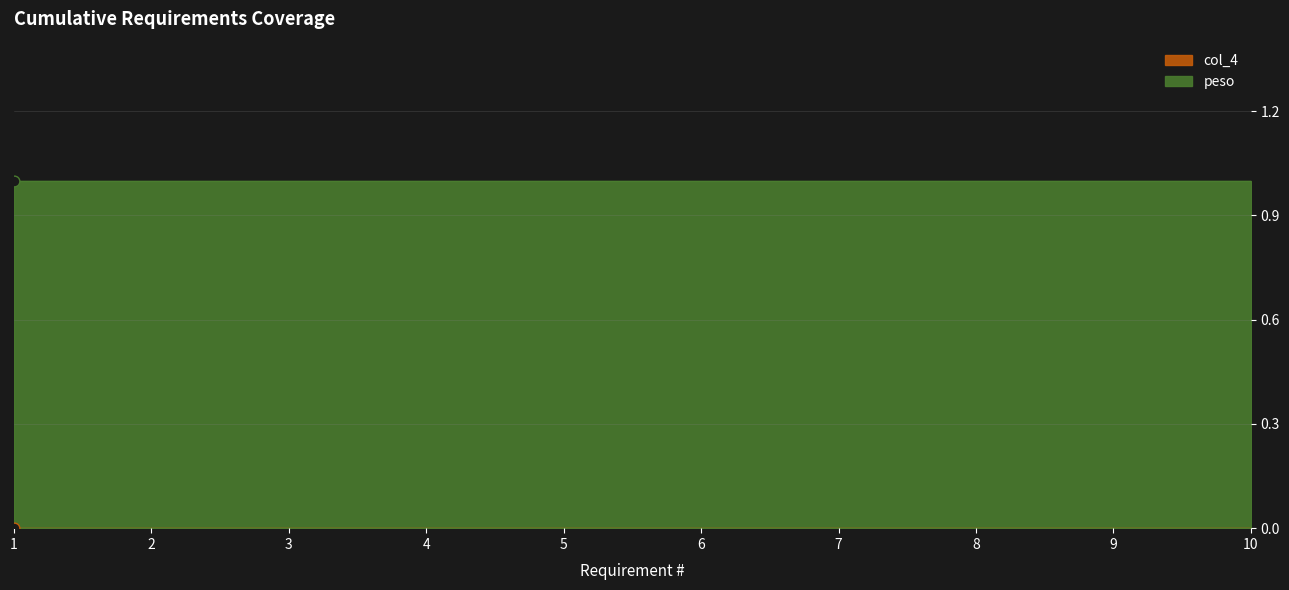

Is the value of col_4 at 1 greater than the value of peso at 4?

No